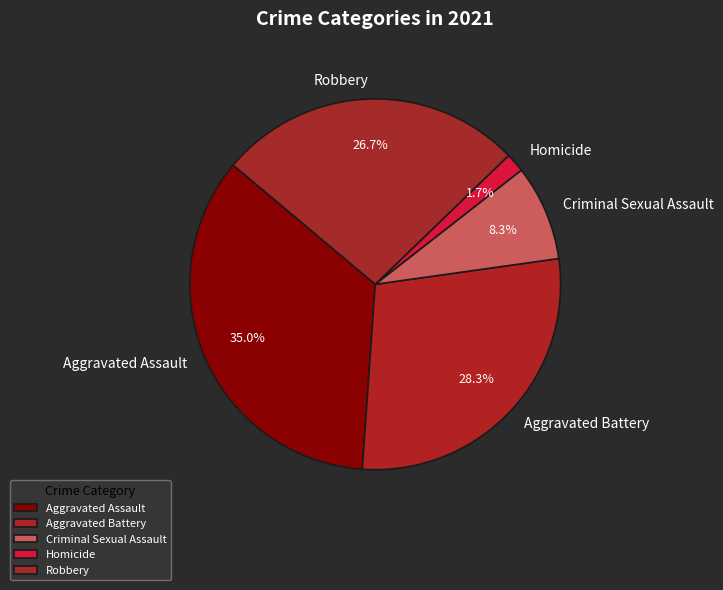

Combined, do Homicide and Aggravated Battery account for over 50%?

No